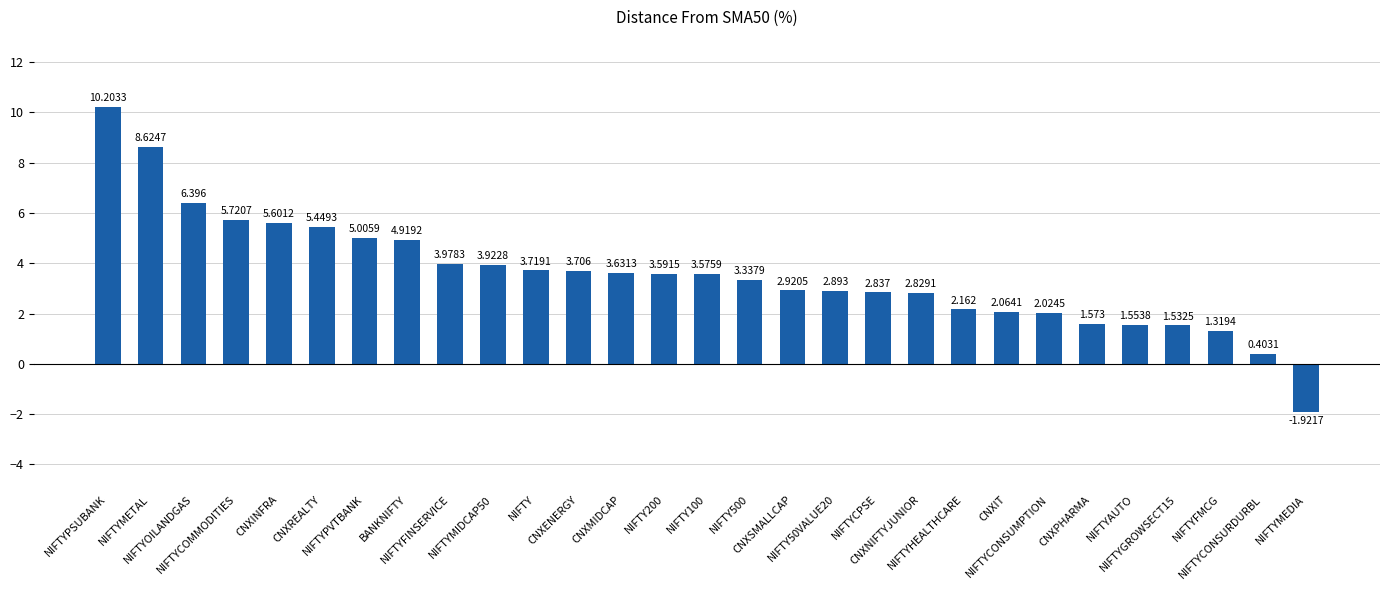

List the labels in order of value, smallest first.

NIFTYMEDIA, NIFTYCONSURDURBL, NIFTYFMCG, NIFTYGROWSECT15, NIFTYAUTO, CNXPHARMA, NIFTYCONSUMPTION, CNXIT, NIFTYHEALTHCARE, CNXNIFTYJUNIOR, NIFTYCPSE, NIFTY50VALUE20, CNXSMALLCAP, NIFTY500, NIFTY100, NIFTY200, CNXMIDCAP, CNXENERGY, NIFTY, NIFTYMIDCAP50, NIFTYFINSERVICE, BANKNIFTY, NIFTYPVTBANK, CNXREALTY, CNXINFRA, NIFTYCOMMODITIES, NIFTYOILANDGAS, NIFTYMETAL, NIFTYPSUBANK